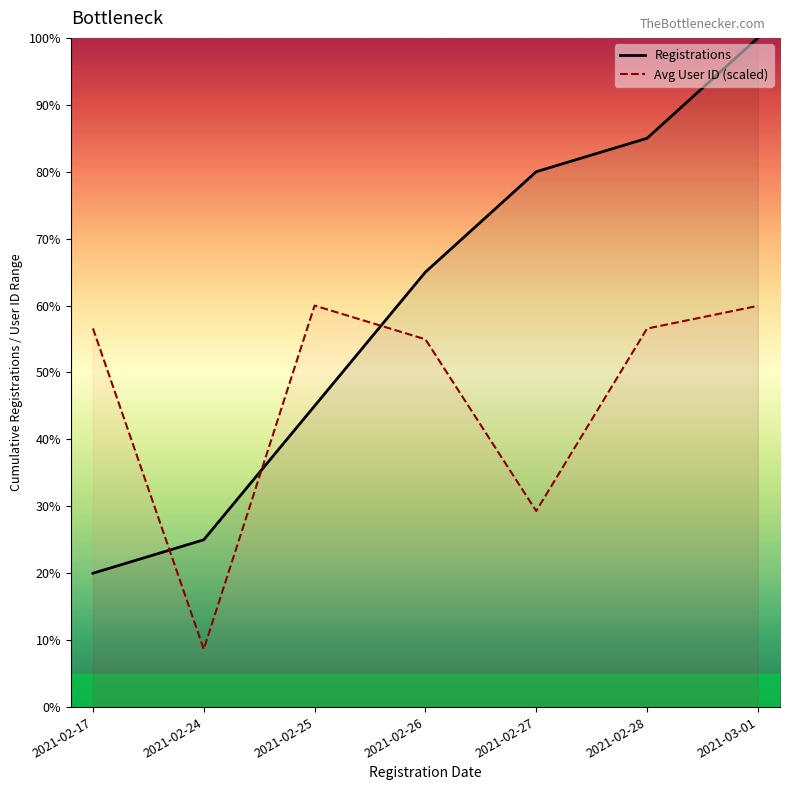

What is the difference between the maximum and minimum values in the Registrations series?

80.0